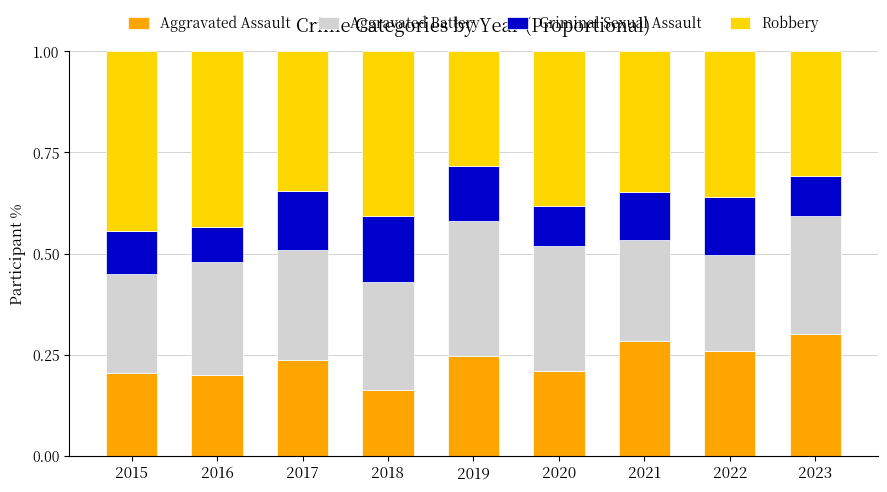

Is it true that Aggravated Assault equals 0.3 at 2015?

False